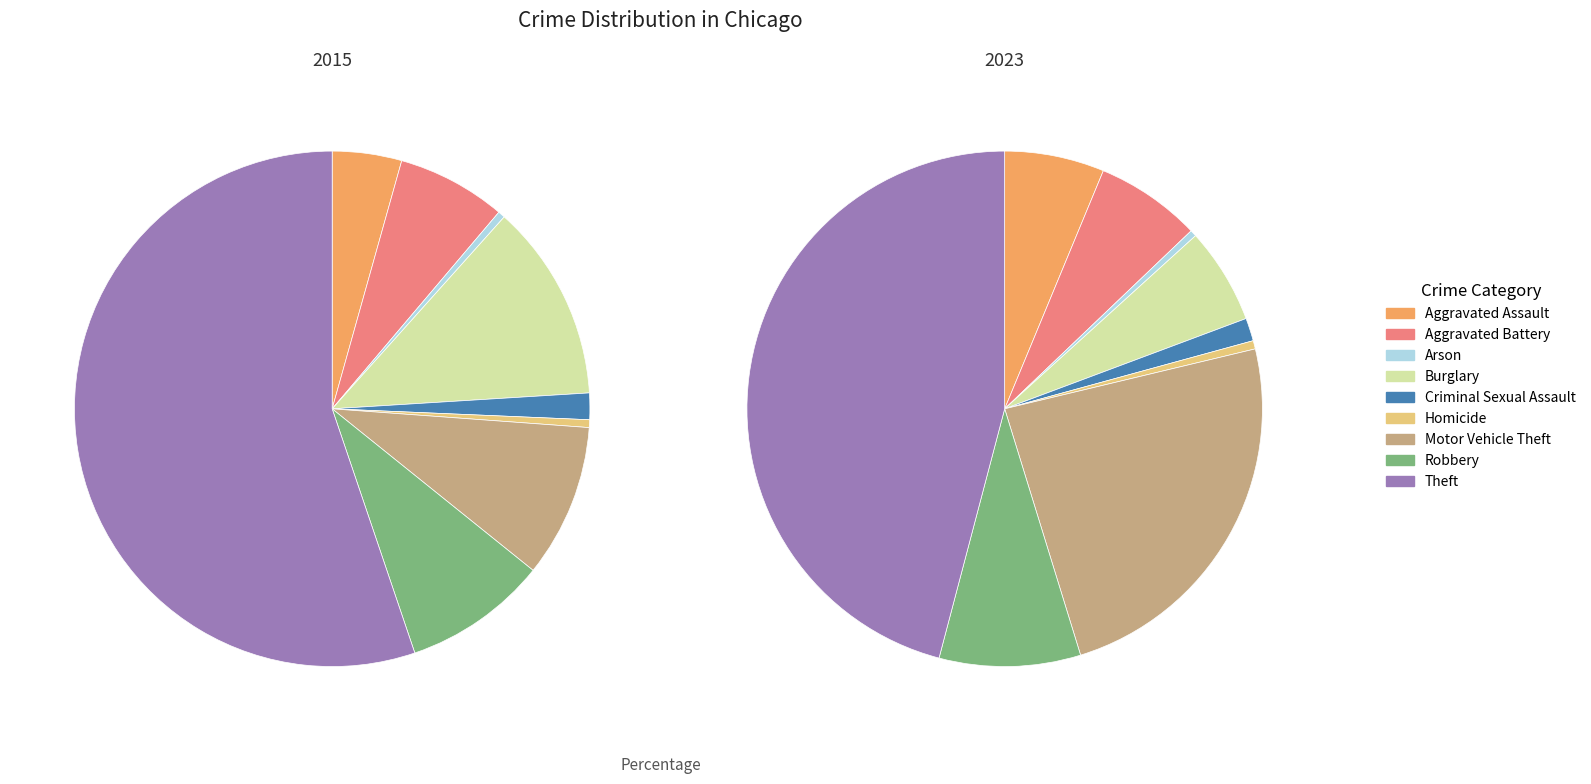

To the nearest percent, what percentage of the pie is Aggravated Assault?

6%